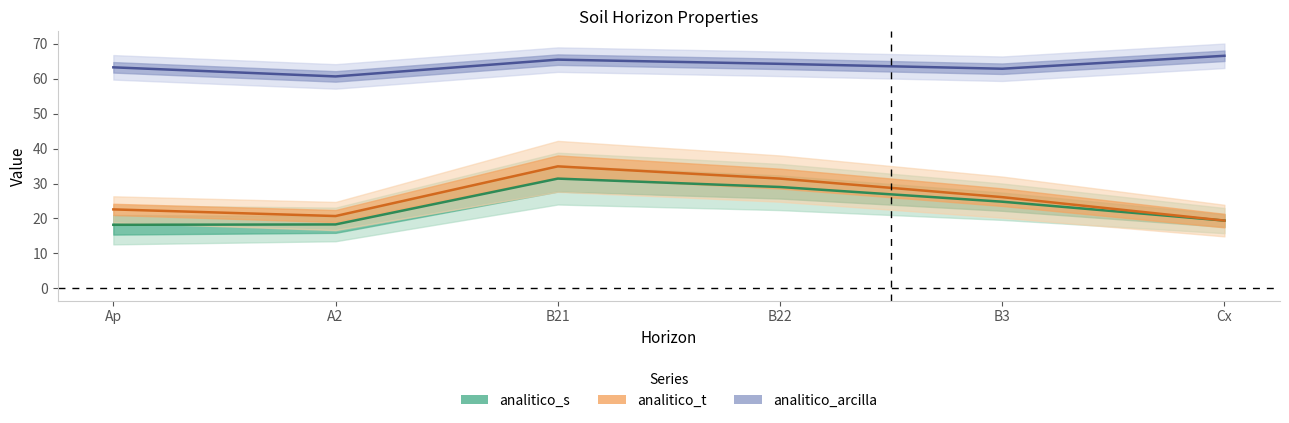

How many categories are shown in the chart?

6